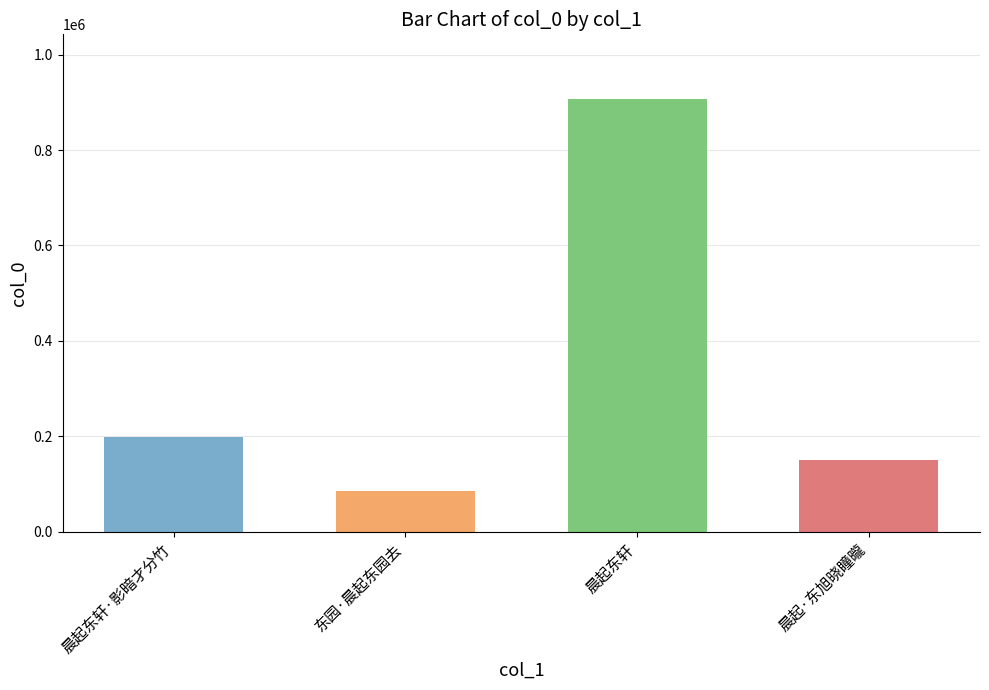

Which has a higher value, 晨起东轩 or 东园·晨起东园去?

晨起东轩